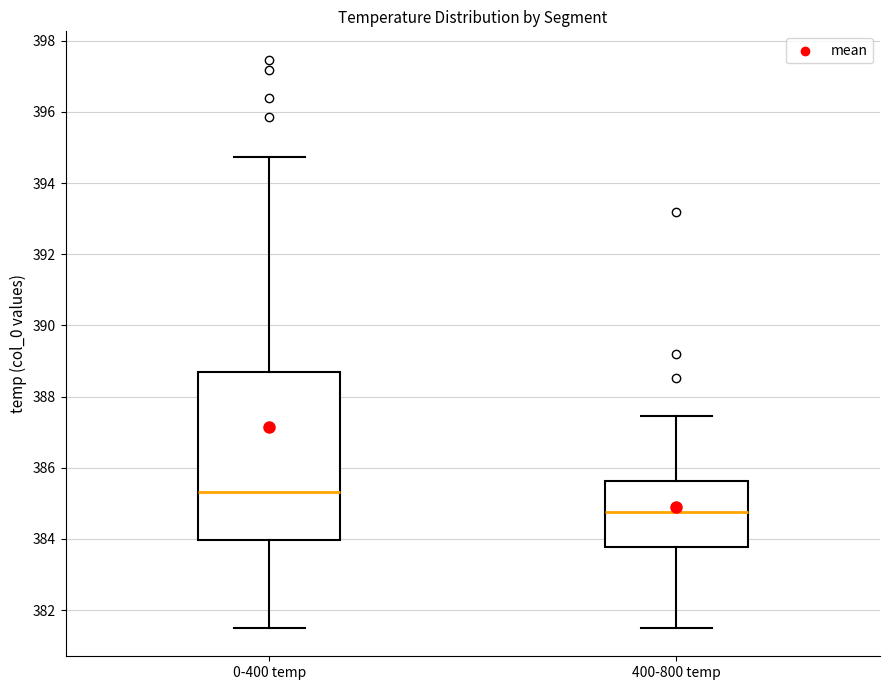

Reading left to right, transcribe this box plot: for each box, give where its median line is, the range the box spans, and where its two whiskers end, as read against the y-axis. The values are not printed on the chart, so give them approximately, as read against the axis.

0-400 temp: median 385.4, box 384.0 to 388.8, whiskers 381.6 to 394.8
400-800 temp: median 384.8, box 383.8 to 385.6, whiskers 381.6 to 387.4